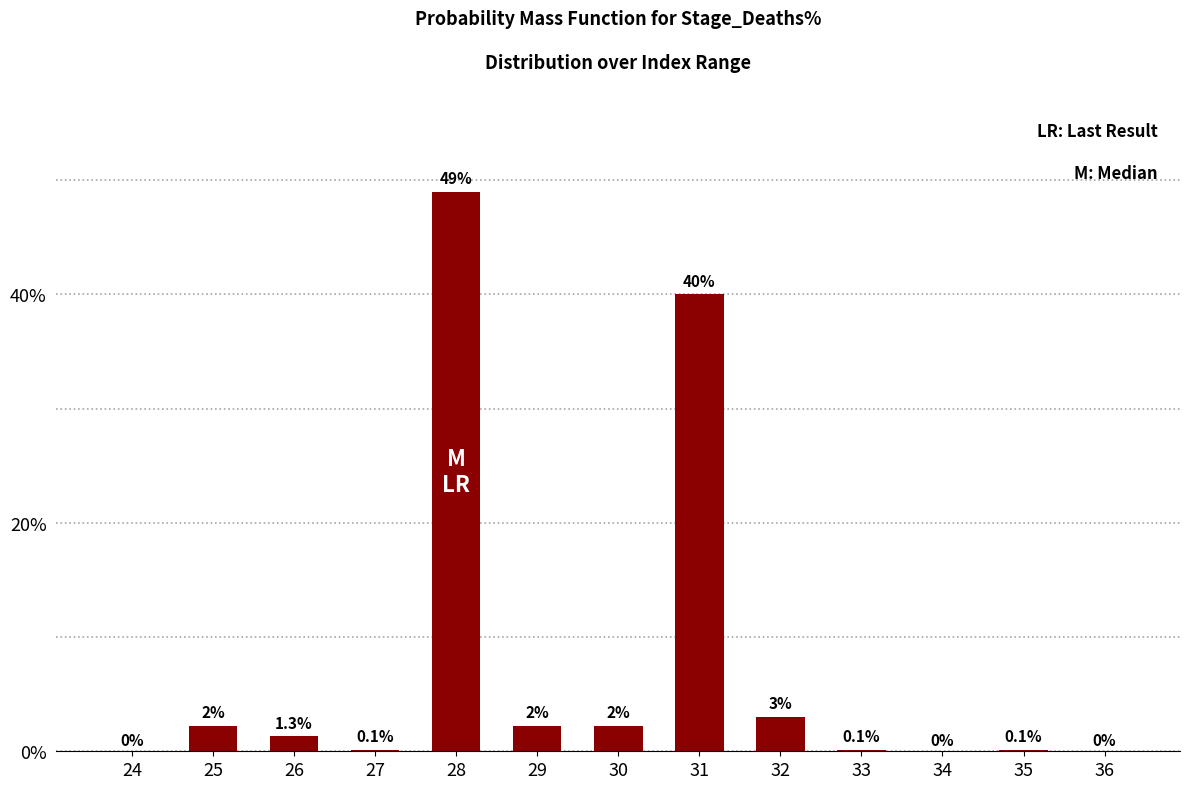

Reading left to right, what are all the values shown in this chart?

24=0.0	25=2.2	26=1.3	27=0.1	28=49.0	29=2.2	30=2.2	31=40.0	32=3.0	33=0.1	34=0.0	35=0.1	36=0.0